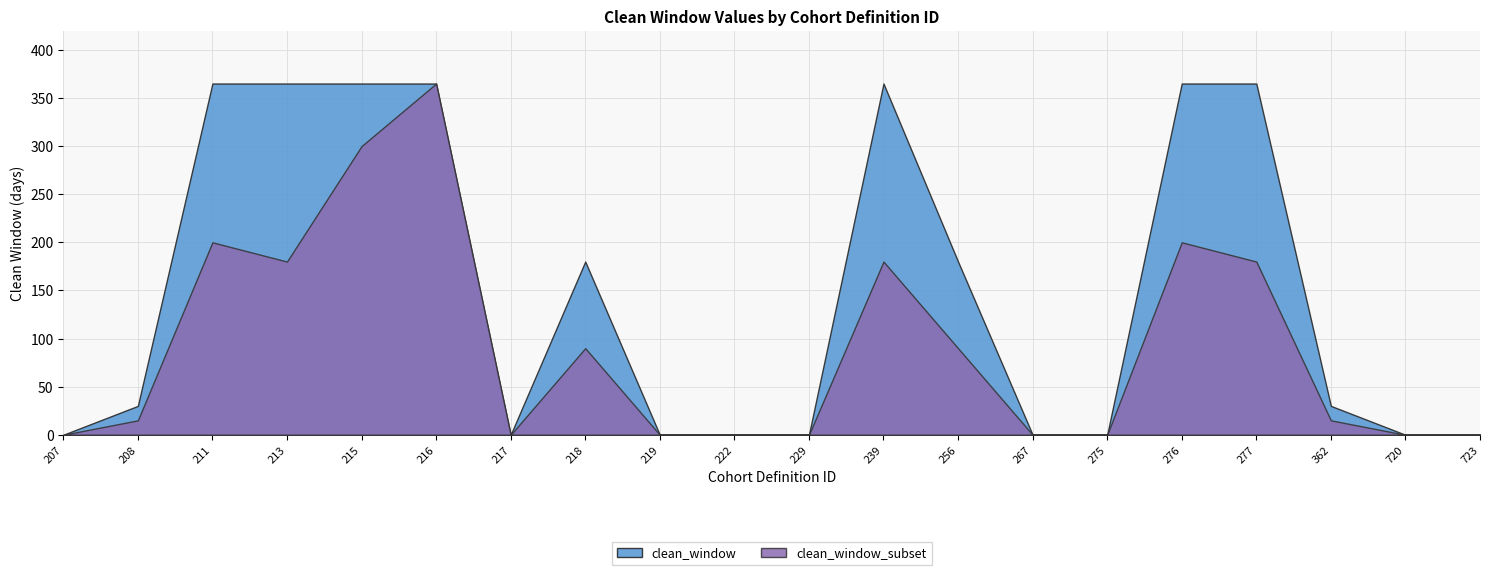

Rank the categories by value from lowest to highest.

207, 217, 219, 222, 229, 267, 275, 720, 723, 208, 362, 218, 256, 211, 213, 215, 216, 239, 276, 277